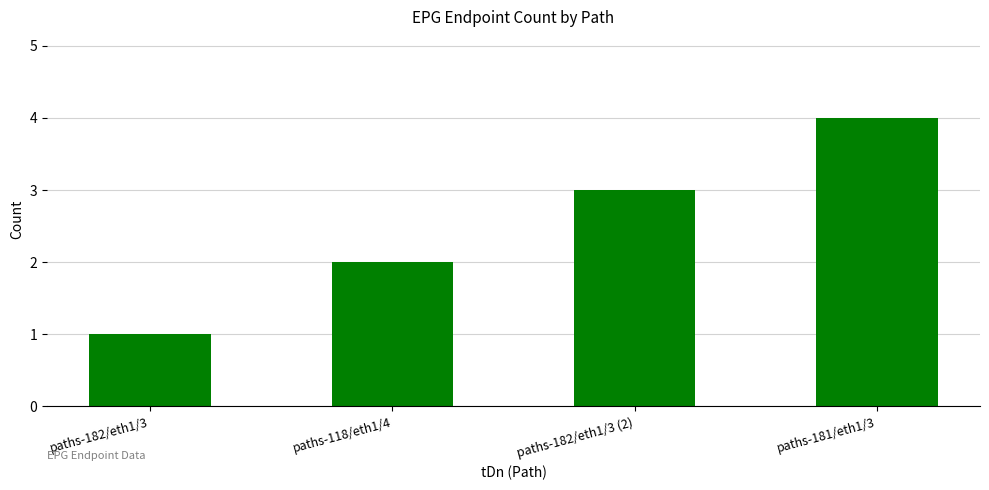

Rank the categories by value from lowest to highest.

paths-182/eth1/3, paths-118/eth1/4, paths-182/eth1/3 (2), paths-181/eth1/3